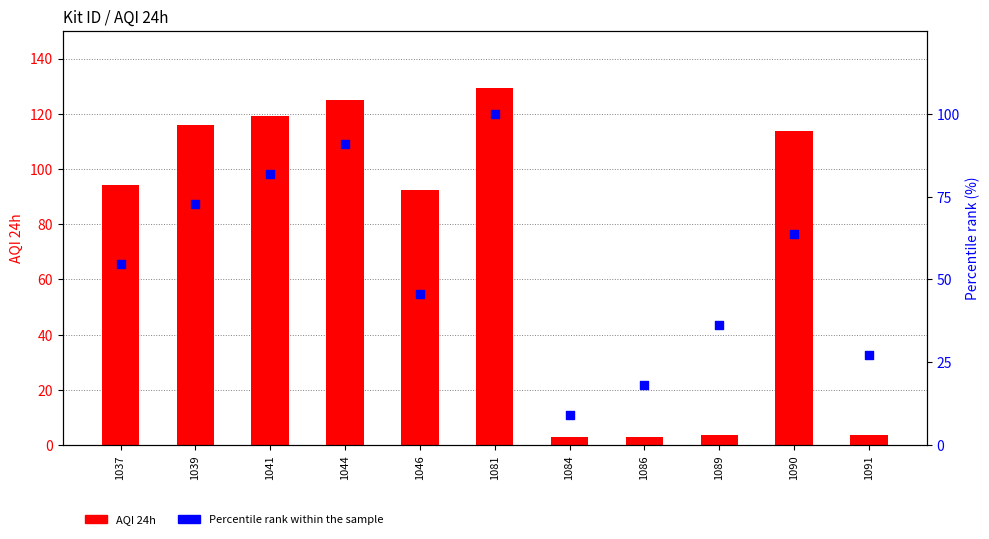

Which series contains the lowest Y value?

AQI 24h